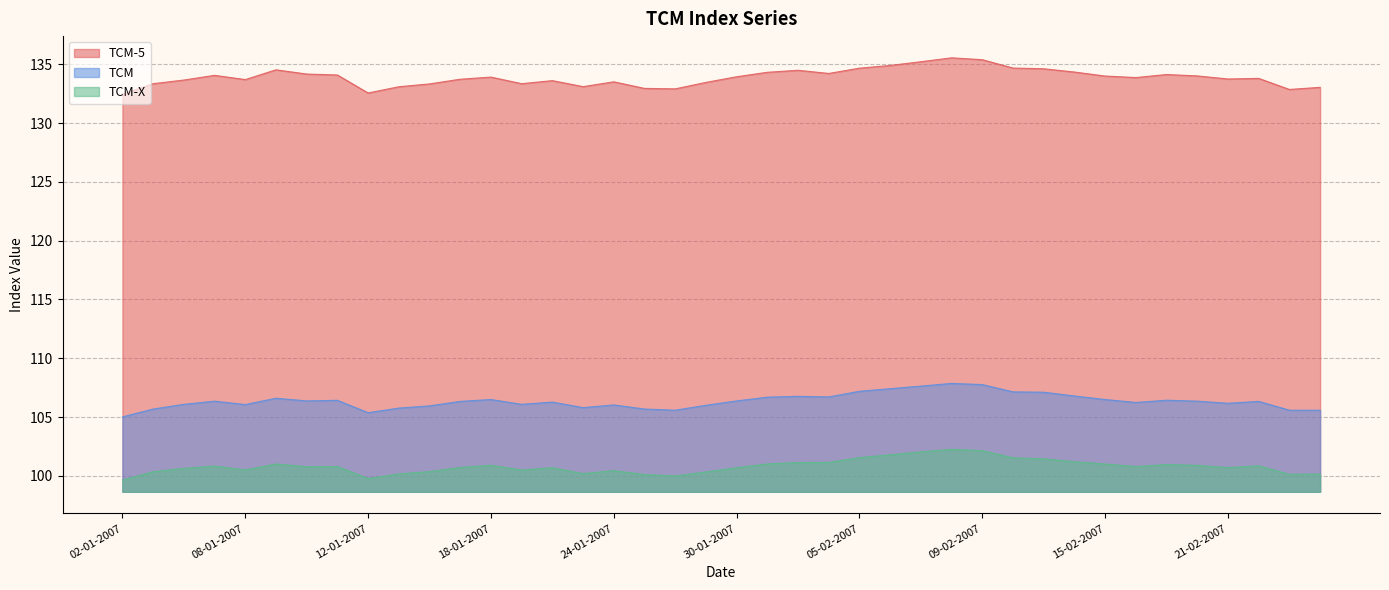

True or false: TCM-X has a value of 136.7 at 17-01-2007.

False